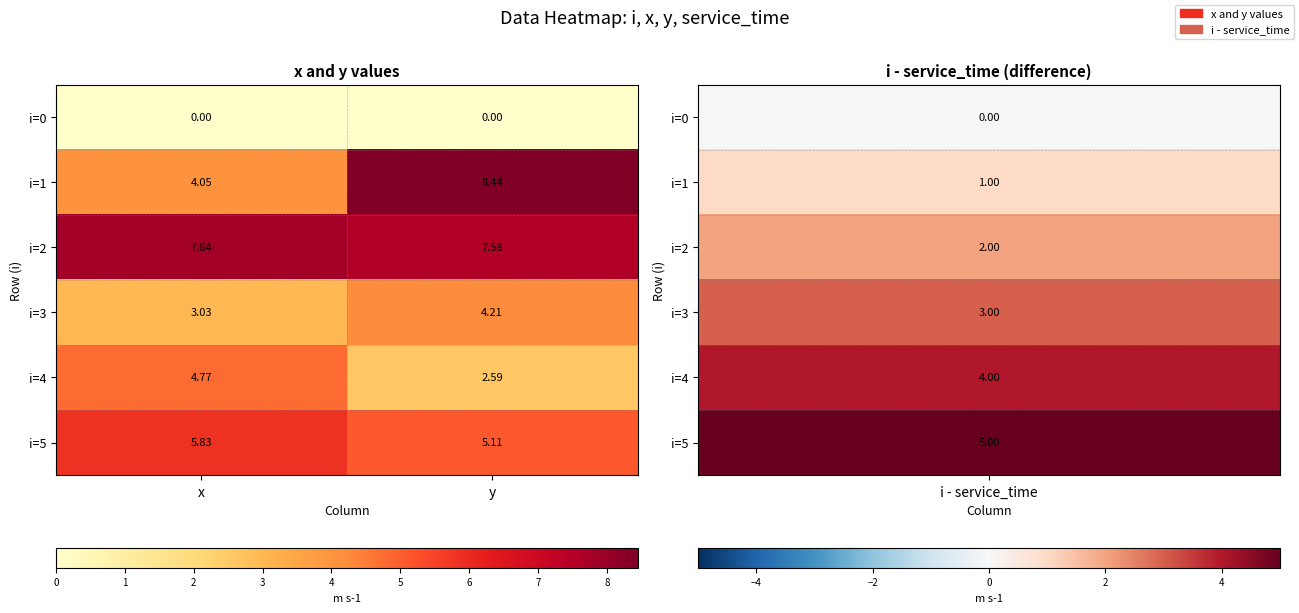

Which category has the highest value in the i=4 series?

x